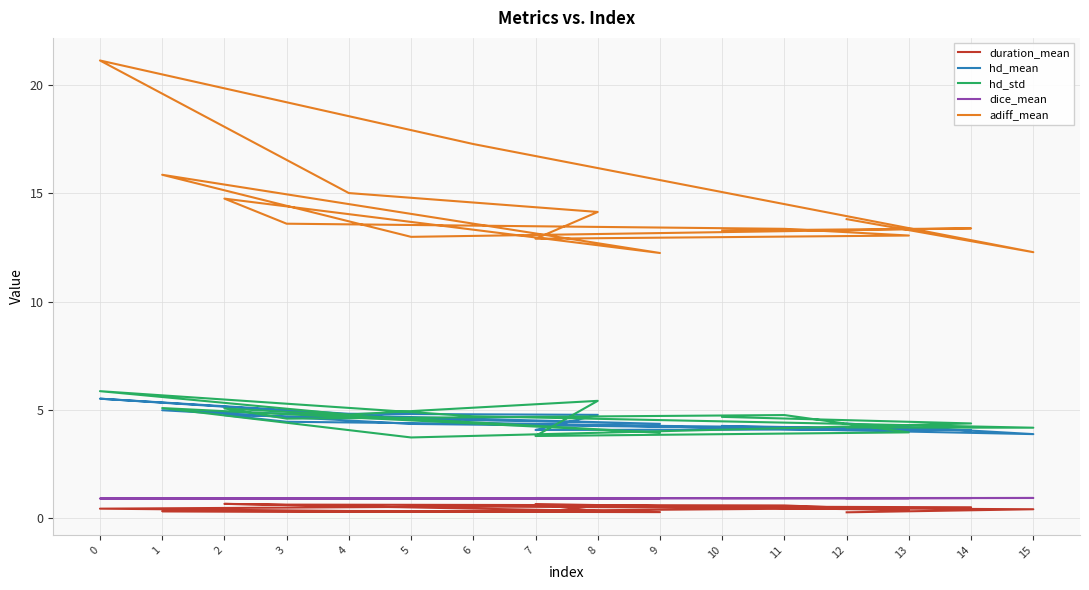

True or false: dice_mean and adiff_mean cross at least once.

False